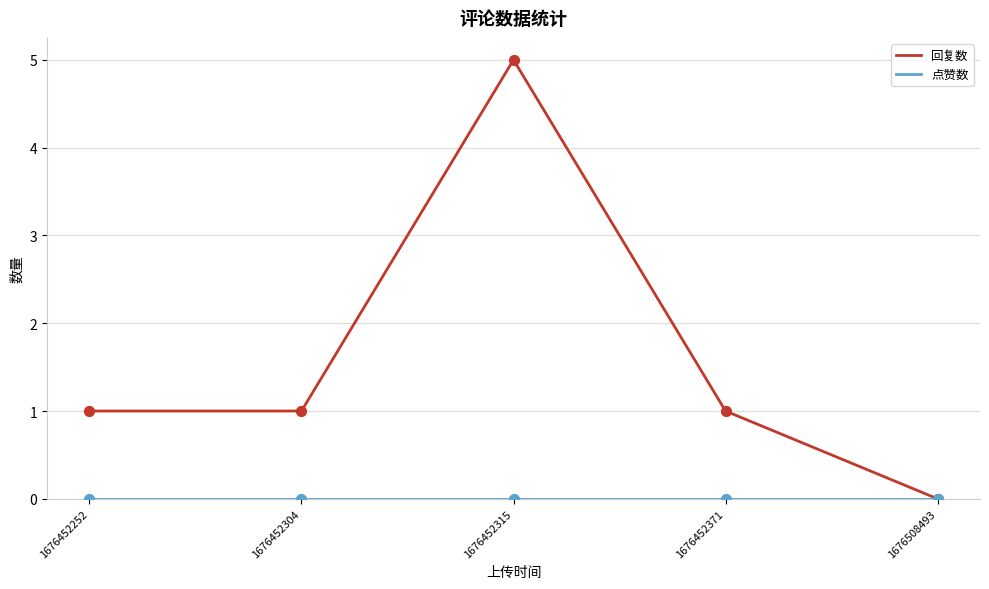

At which category is the sum across all series the highest?

1676452315